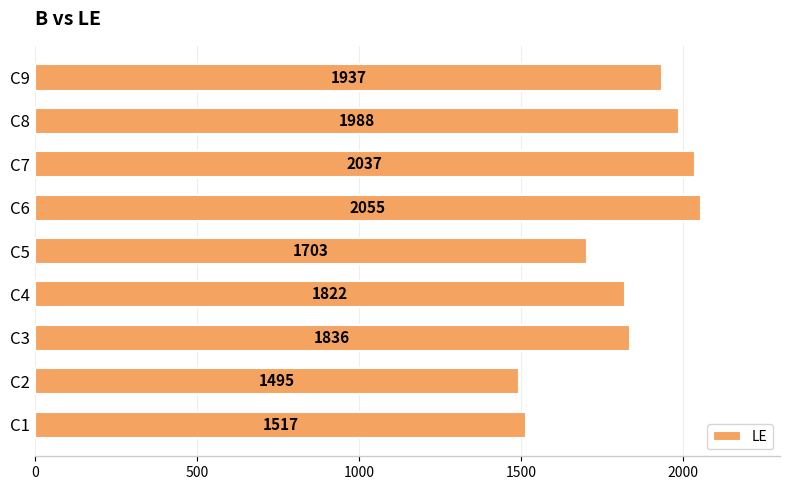

Reading bottom to top, list all the values displayed in this chart.

1517	1495	1836	1822	1703	2055	2037	1988	1937